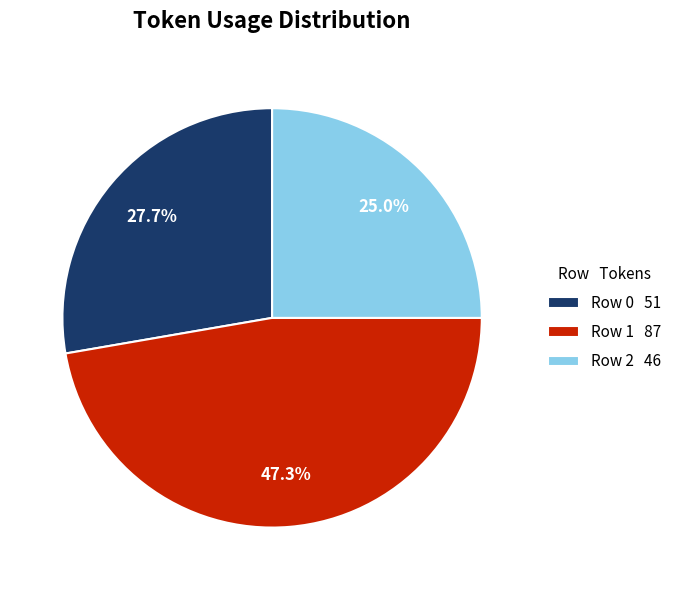

To the nearest percent, what is the difference between the largest and smallest slice percentages?

22%